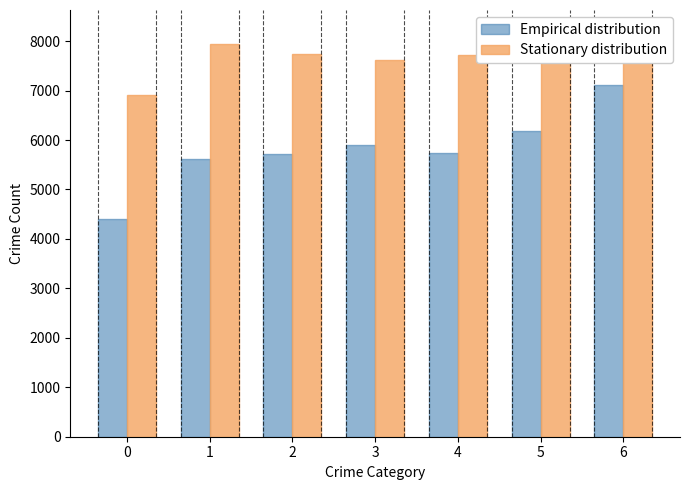

What is the sum of the Stationary distribution values at 1 and 3?

15555